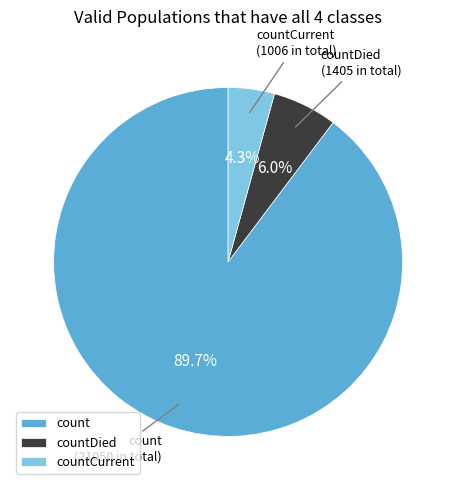

True or false: countDied accounts for 1% of the total.

False